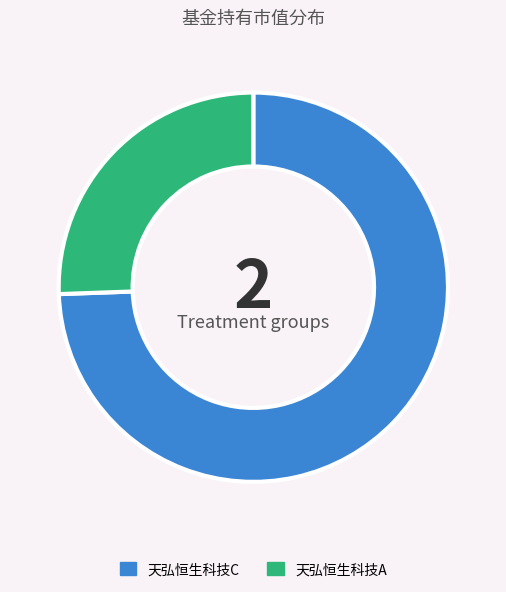

Rank the categories by value from highest to lowest.

天弘恒生科技C, 天弘恒生科技A